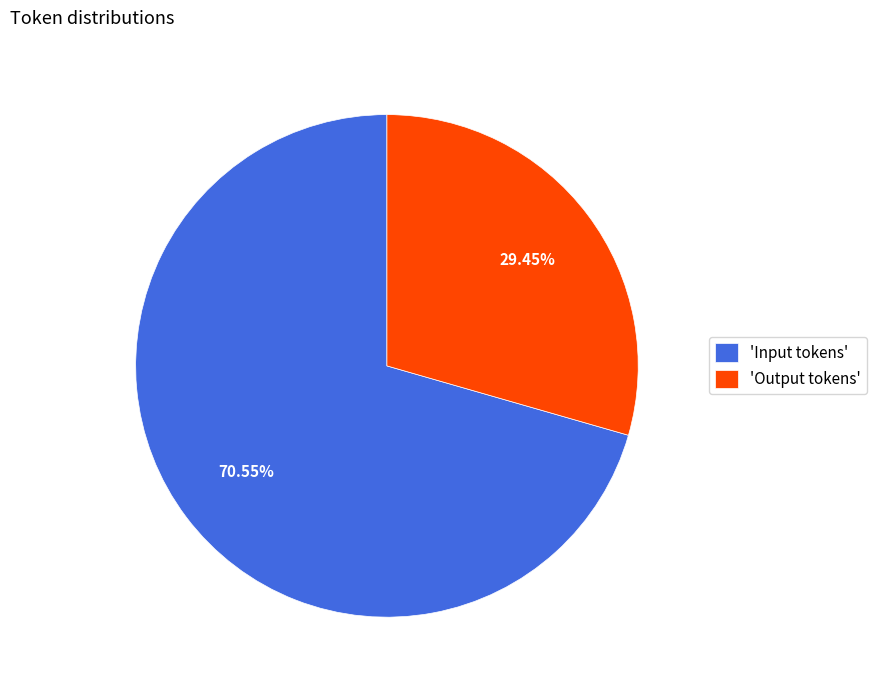

Rank the categories by value from lowest to highest.

'Output tokens', 'Input tokens'